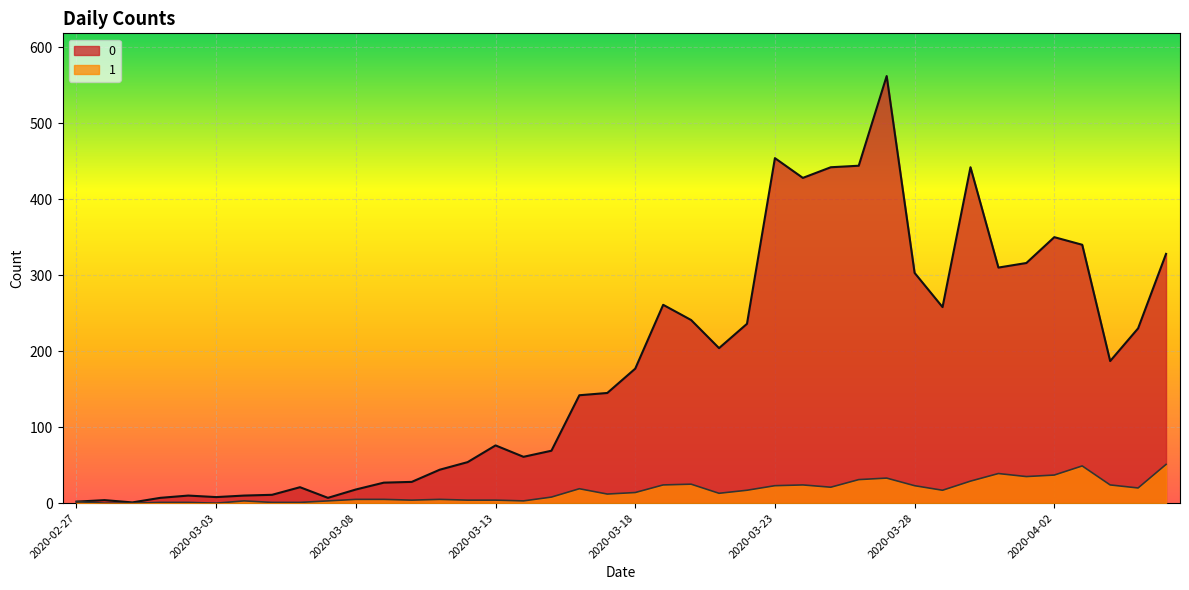

What value does the 0 series have at 2020-03-02?

10